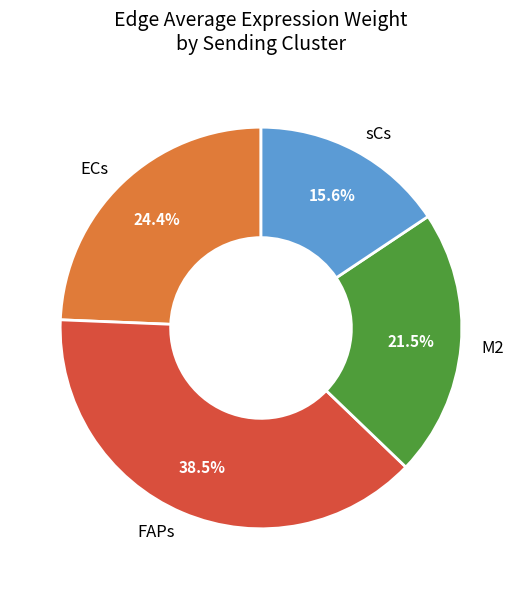

To the nearest percent, what is the difference between the largest and smallest slice percentages?

23%